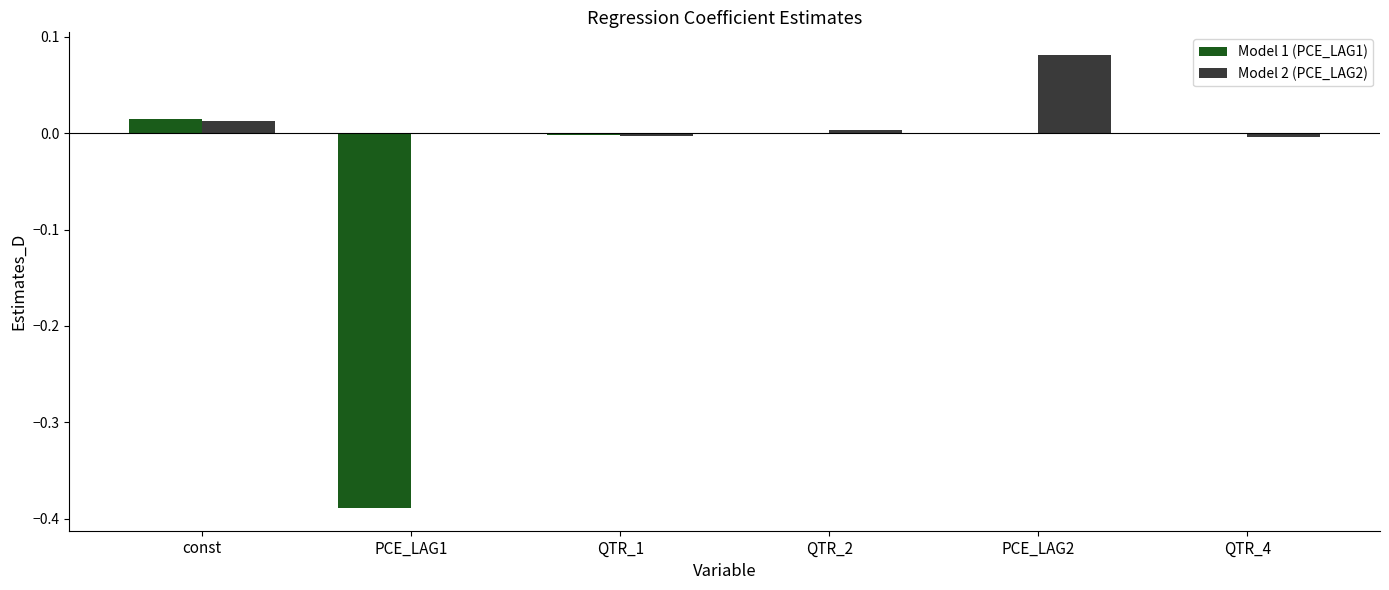

At which category is the sum across all series the highest?

PCE_LAG2